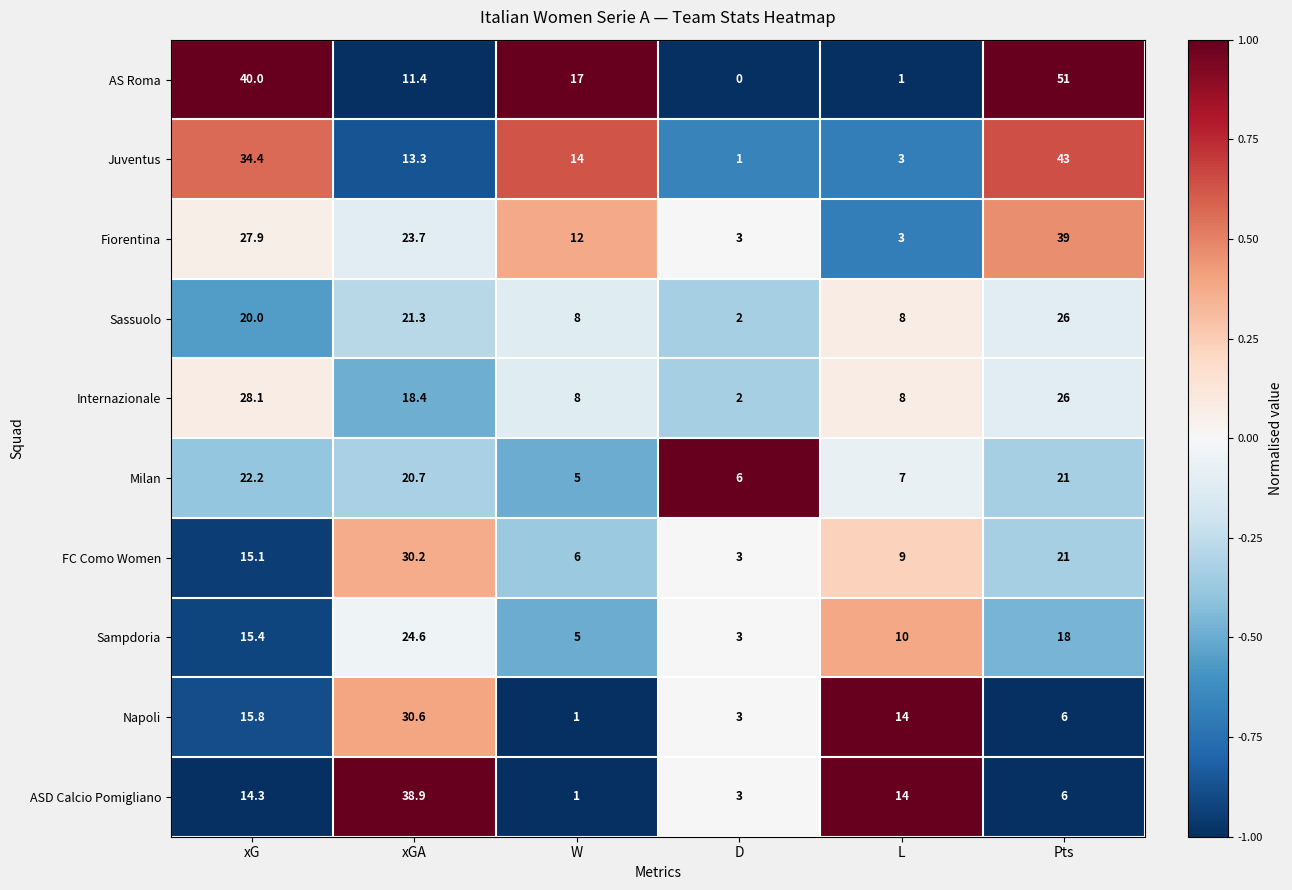

The value of Milan at D is 6.0. True or false?

True